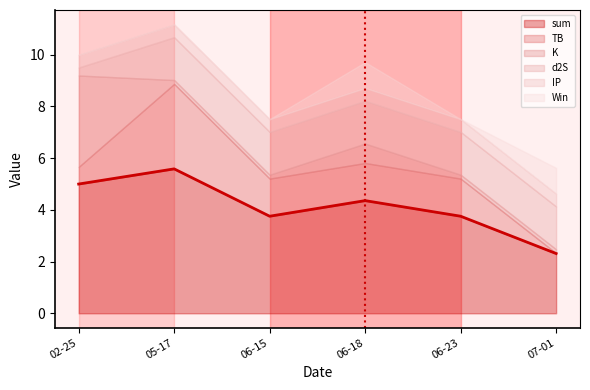

True or false: IP has a value of 0.1 at 2023-07-01.

False